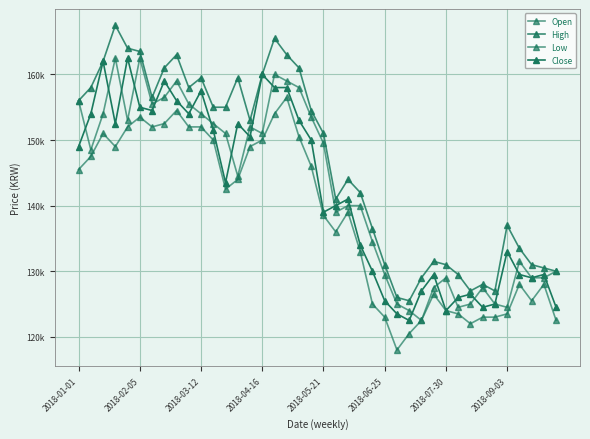

Is this an area chart (filled region under the line)?

No